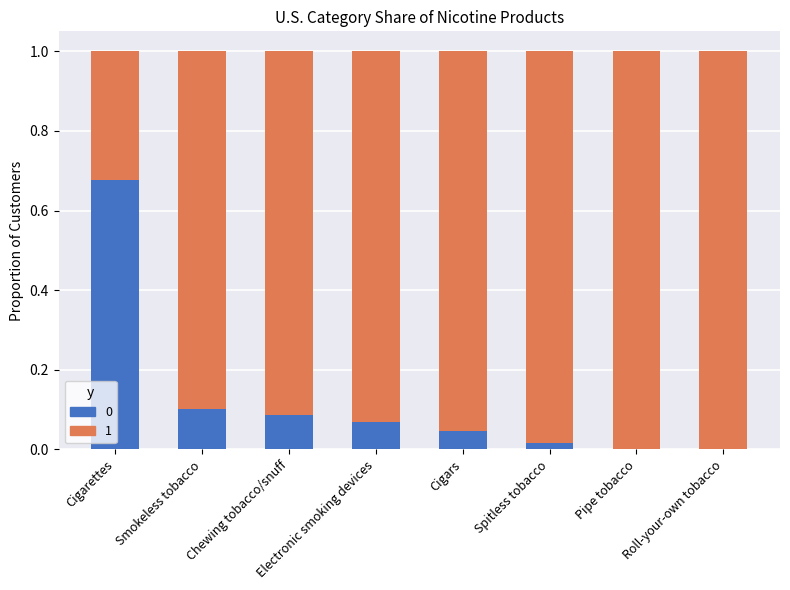

Is it true that 0 equals 0.0 at Chewing tobacco/snuff?

False